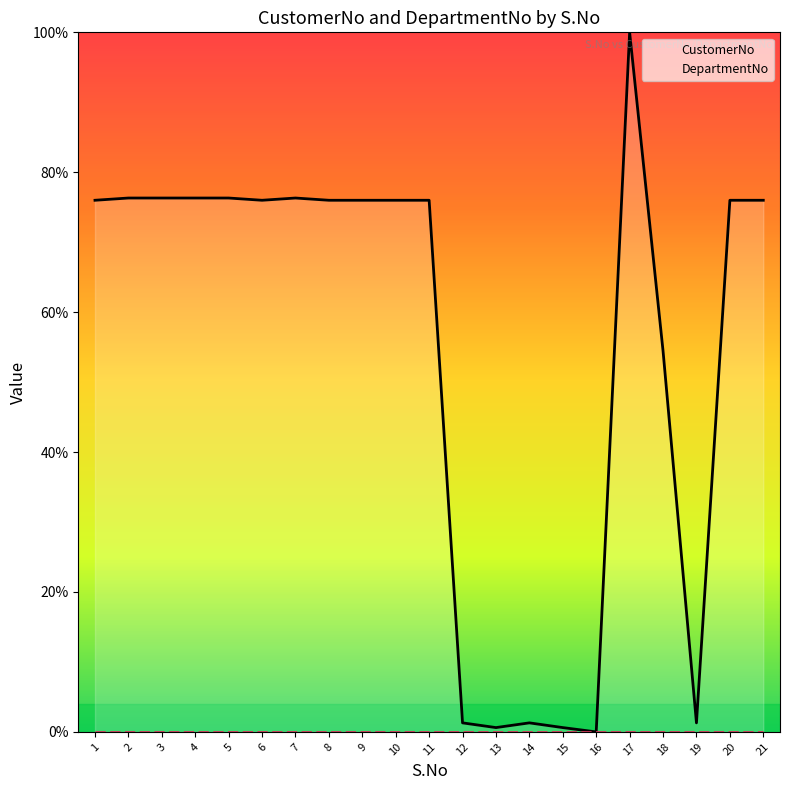

Is it true that the value at 2 is 76.3?

True